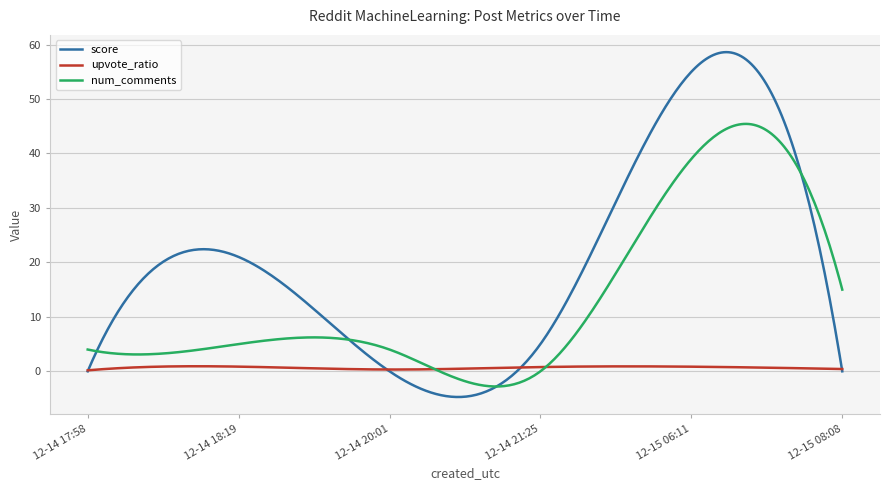

What is the maximum value shown in the chart?

58.6